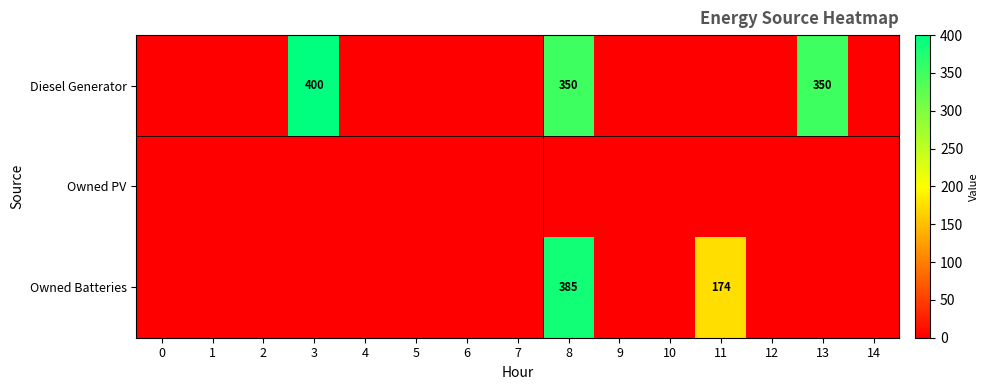

Is it true that row_0 equals 113 at 8?

False